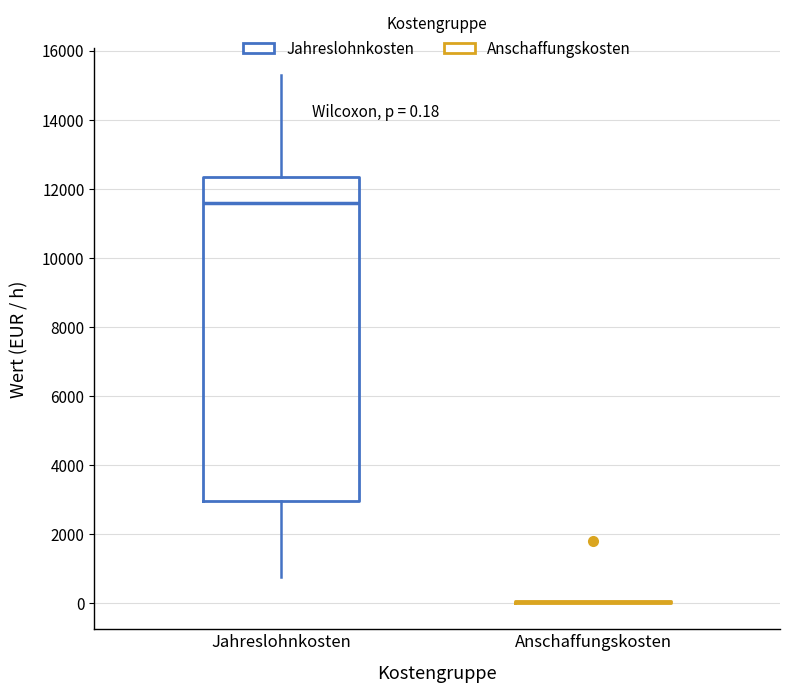

Comparing the boxes themselves (not the whiskers), which one is the tallest?

Jahreslohnkosten